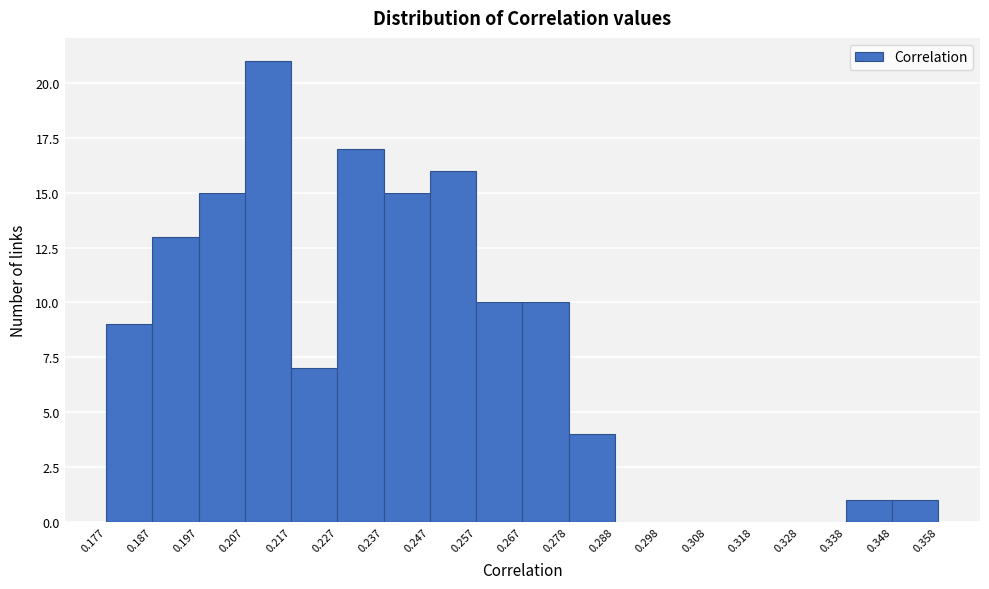

Over which range of the x-axis is the bar tallest?

0.207 to 0.217